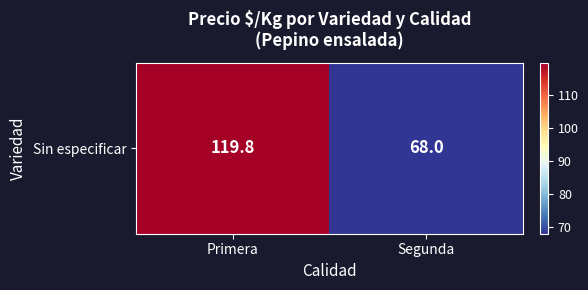

How many categories are shown in the chart?

2